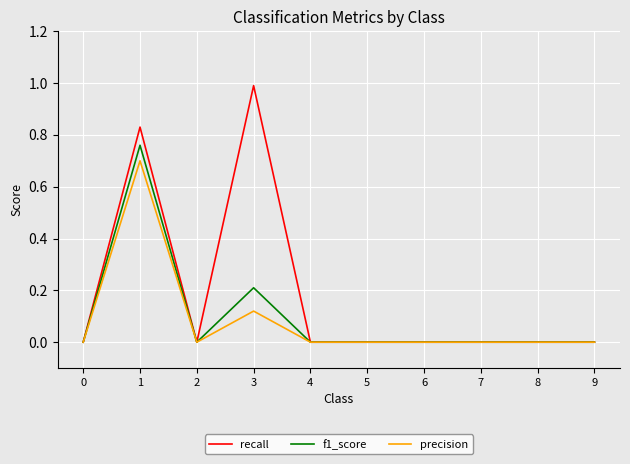

The f1_score series shows 0.0 at 0. True or false?

True